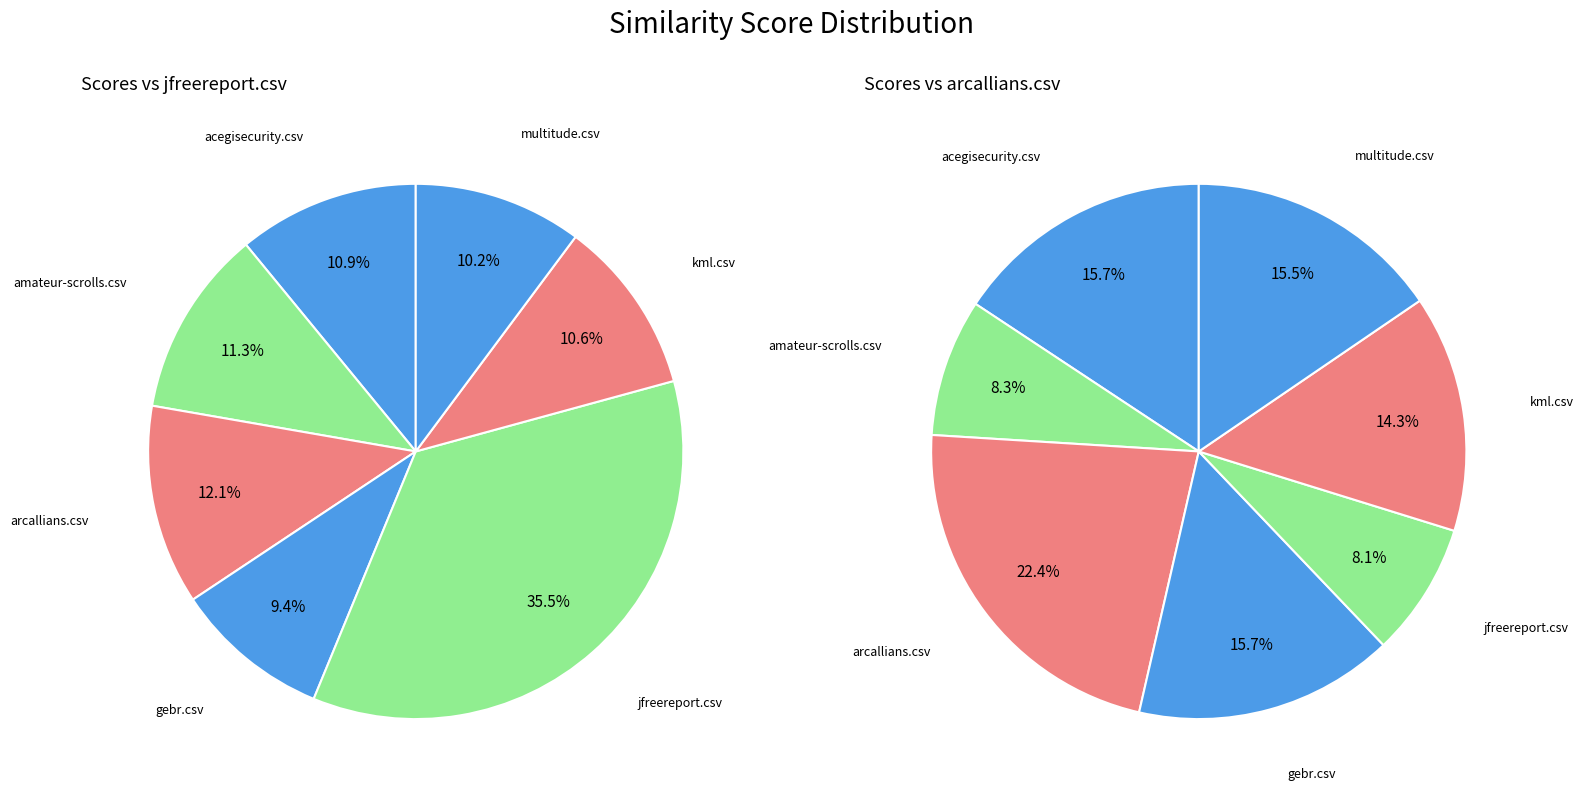

Rank the series at jfreereport.csv from lowest to highest value.

arcallians.csv, jfreereport.csv